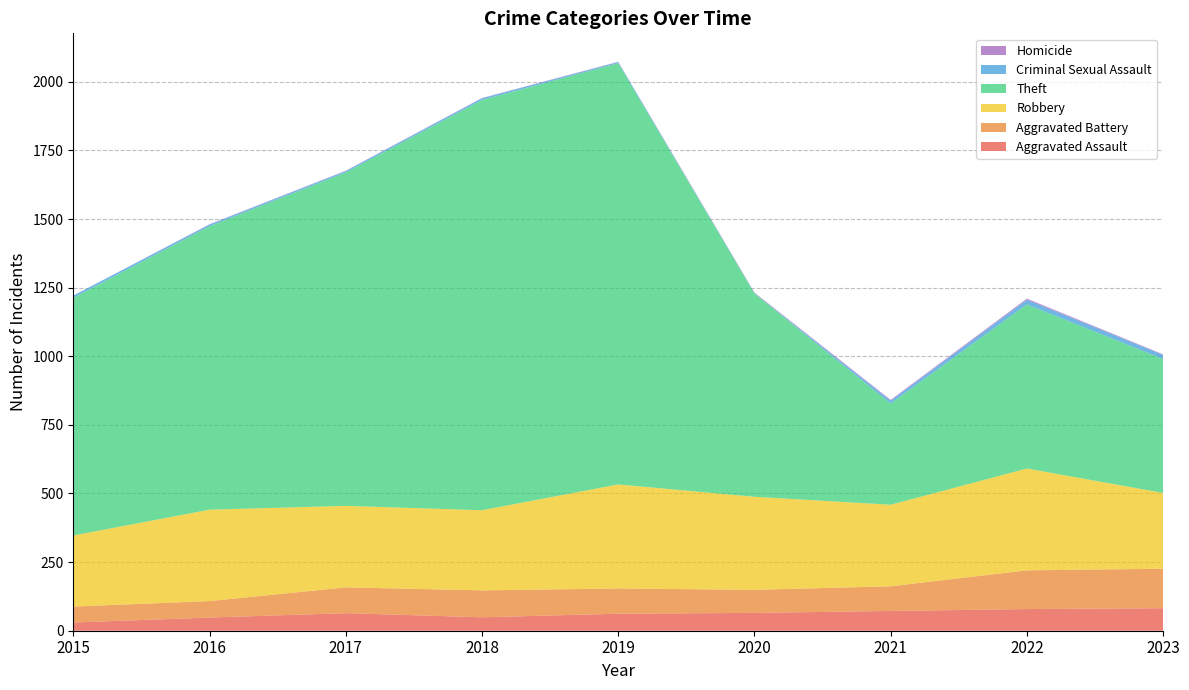

Reading left to right, transcribe all the data shown in this chart.

Aggravated Assault: 2015=30	2016=48	2017=64	2018=49	2019=62	2020=65	2021=72	2022=79	2023=82
Aggravated Battery: 2015=58	2016=60	2017=94	2018=98	2019=92	2020=84	2021=90	2022=141	2023=144
Robbery: 2015=259	2016=333	2017=297	2018=292	2019=379	2020=339	2021=297	2022=371	2023=276
Theft: 2015=866	2016=1033	2017=1215	2018=1495	2019=1535	2020=741	2021=369	2022=598	2023=488
Criminal Sexual Assault: 2015=8	2016=6	2017=5	2018=6	2019=4	2020=1	2021=10	2022=17	2023=15
Homicide: 2015=0	2016=1	2017=1	2018=1	2019=1	2020=2	2021=3	2022=4	2023=2